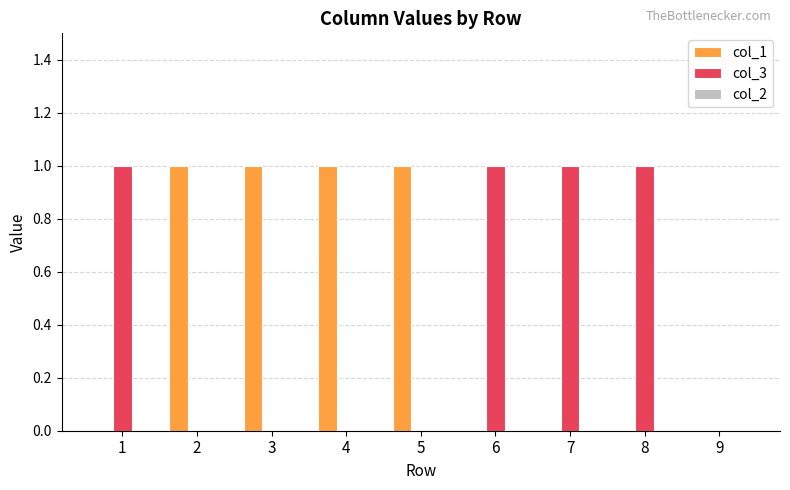

The value of col_3 at 1 is 0. True or false?

False